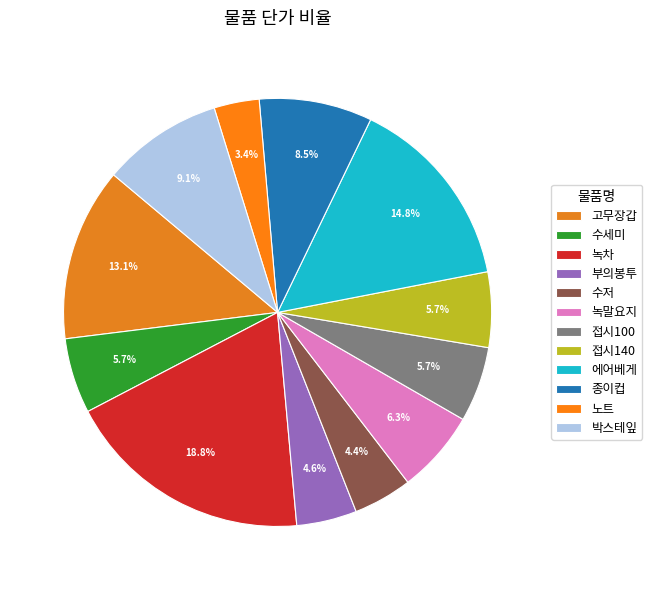

Is there any slice that represents more than half of the pie?

No